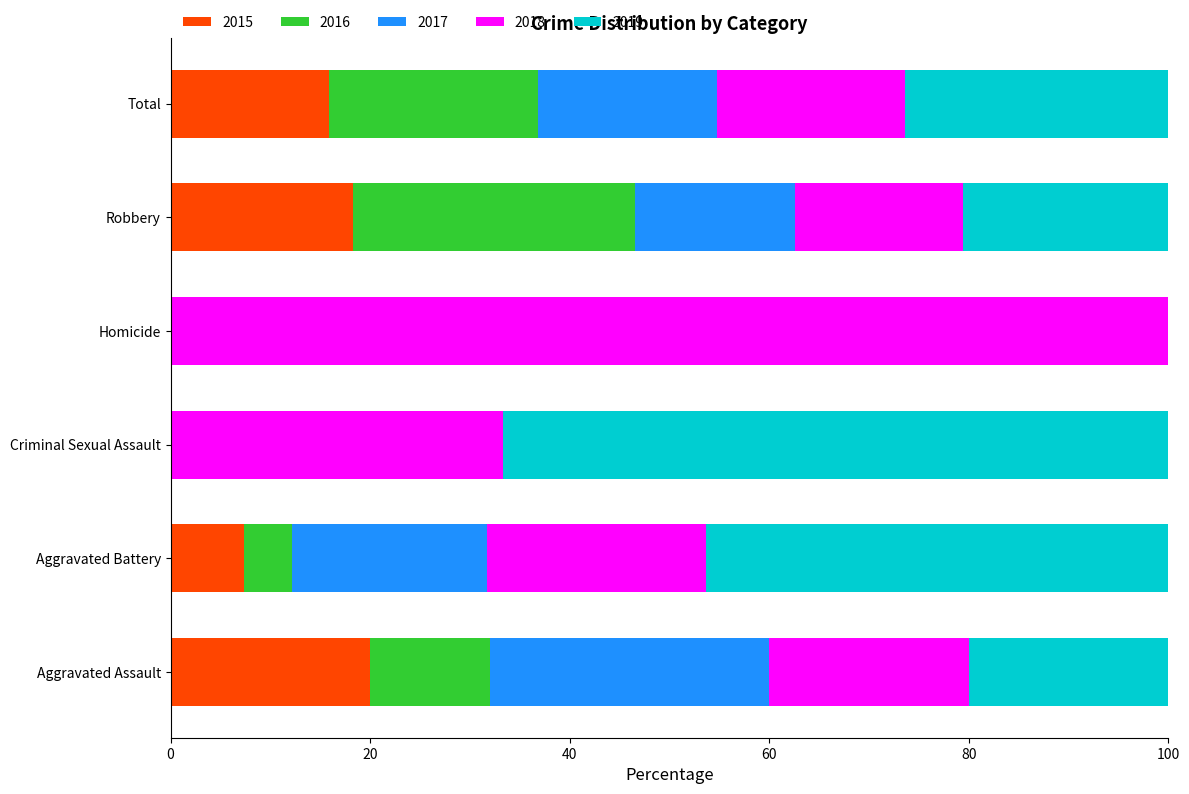

What is the total value across all series at Homicide?

100.0